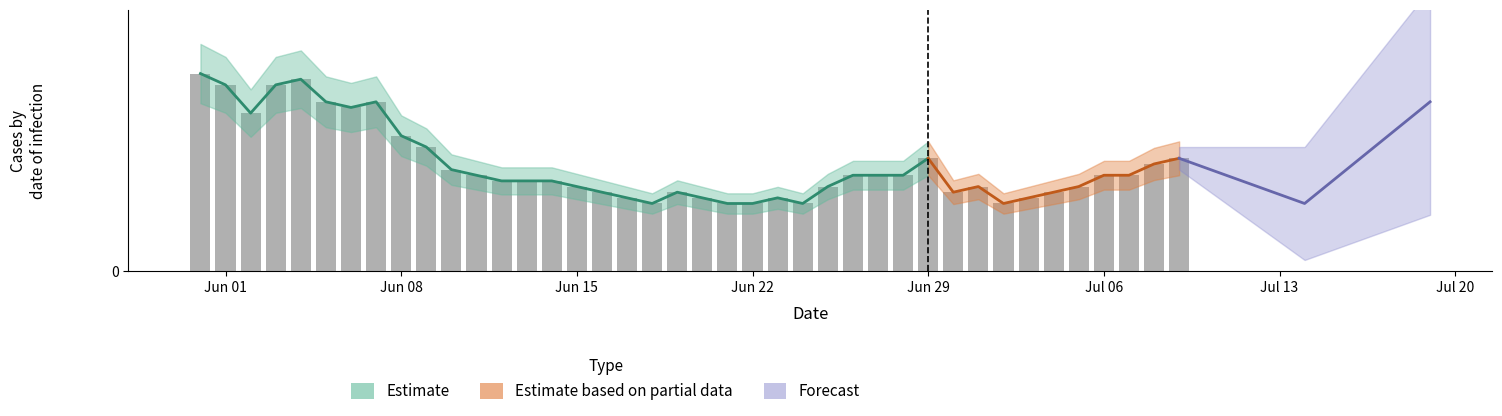

True or false: the data shows 3 at 37.

False